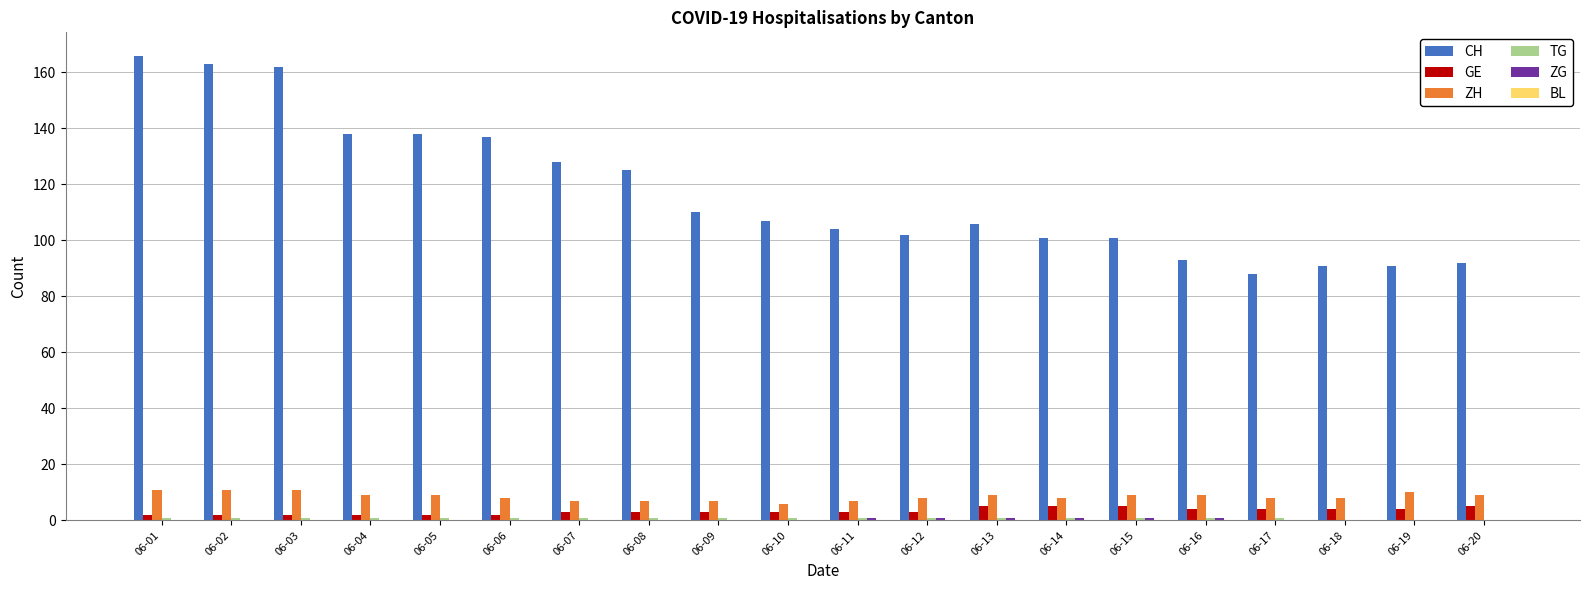

The value of CH at 06-06 is 211. True or false?

False